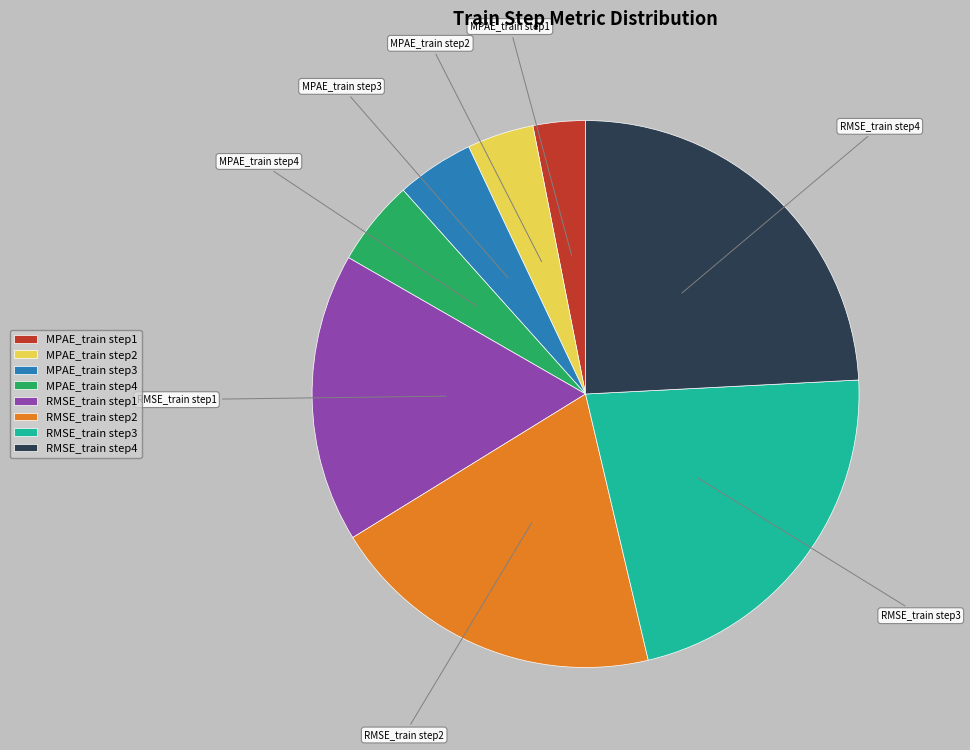

Is there any slice that represents more than half of the pie?

No